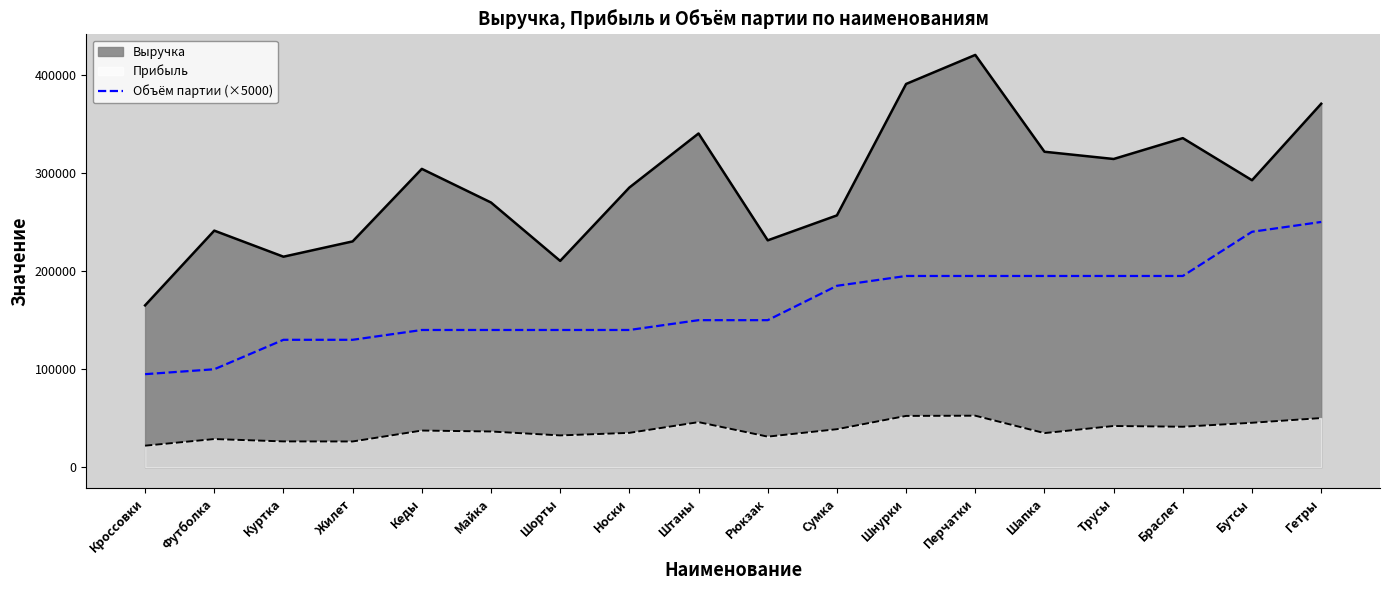

What is the spread (max minus min) of values at Кеды?

266468